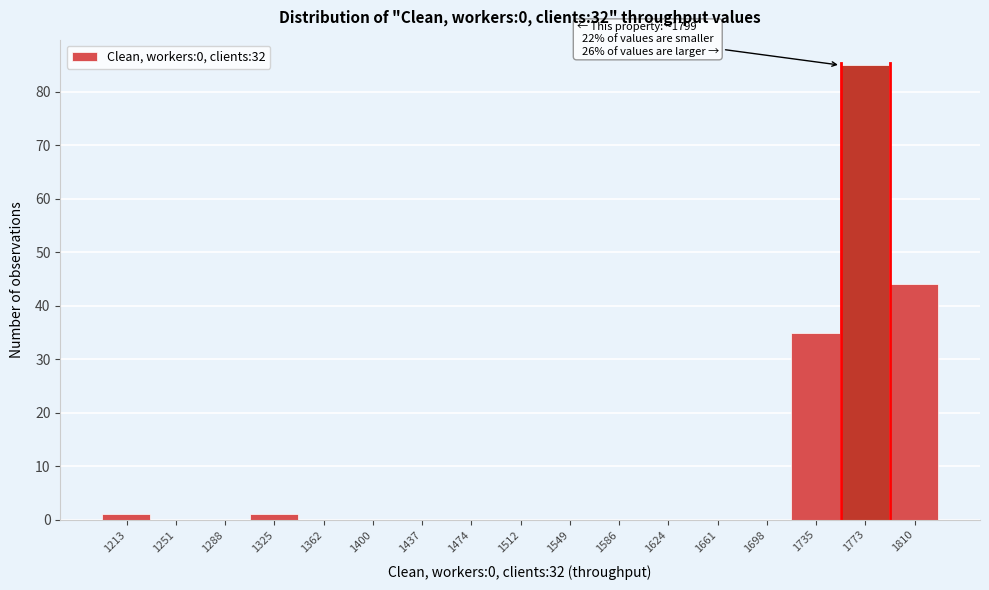

Reading left to right, transcribe all the data shown in this chart.

1213=1	1251=0	1288=0	1325=1	1362=0	1400=0	1437=0	1474=0	1512=0	1549=0	1586=0	1624=0	1661=0	1698=0	1735=35	1773=85	1810=44